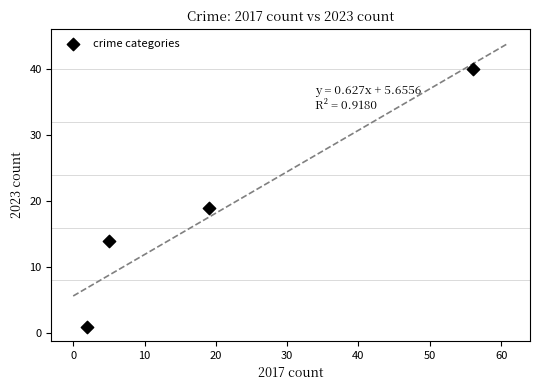

What is the average X value?

20